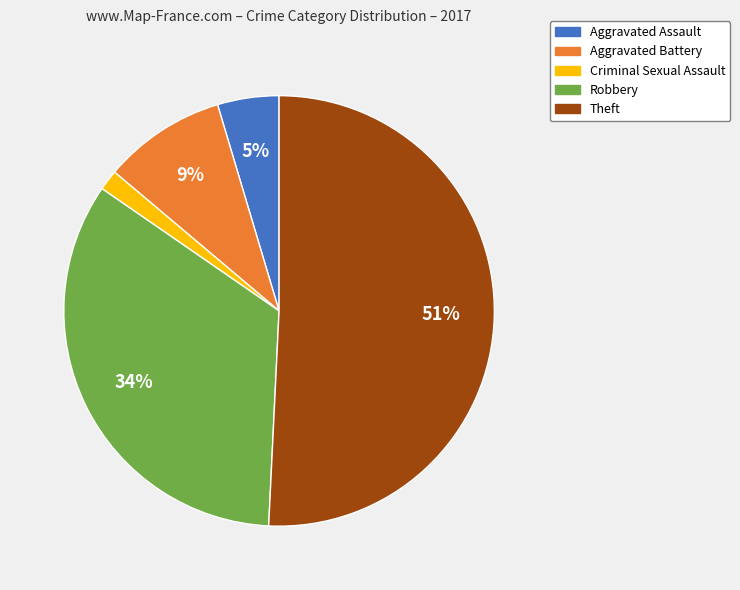

To the nearest percent, what portion does Robbery represent?

34%